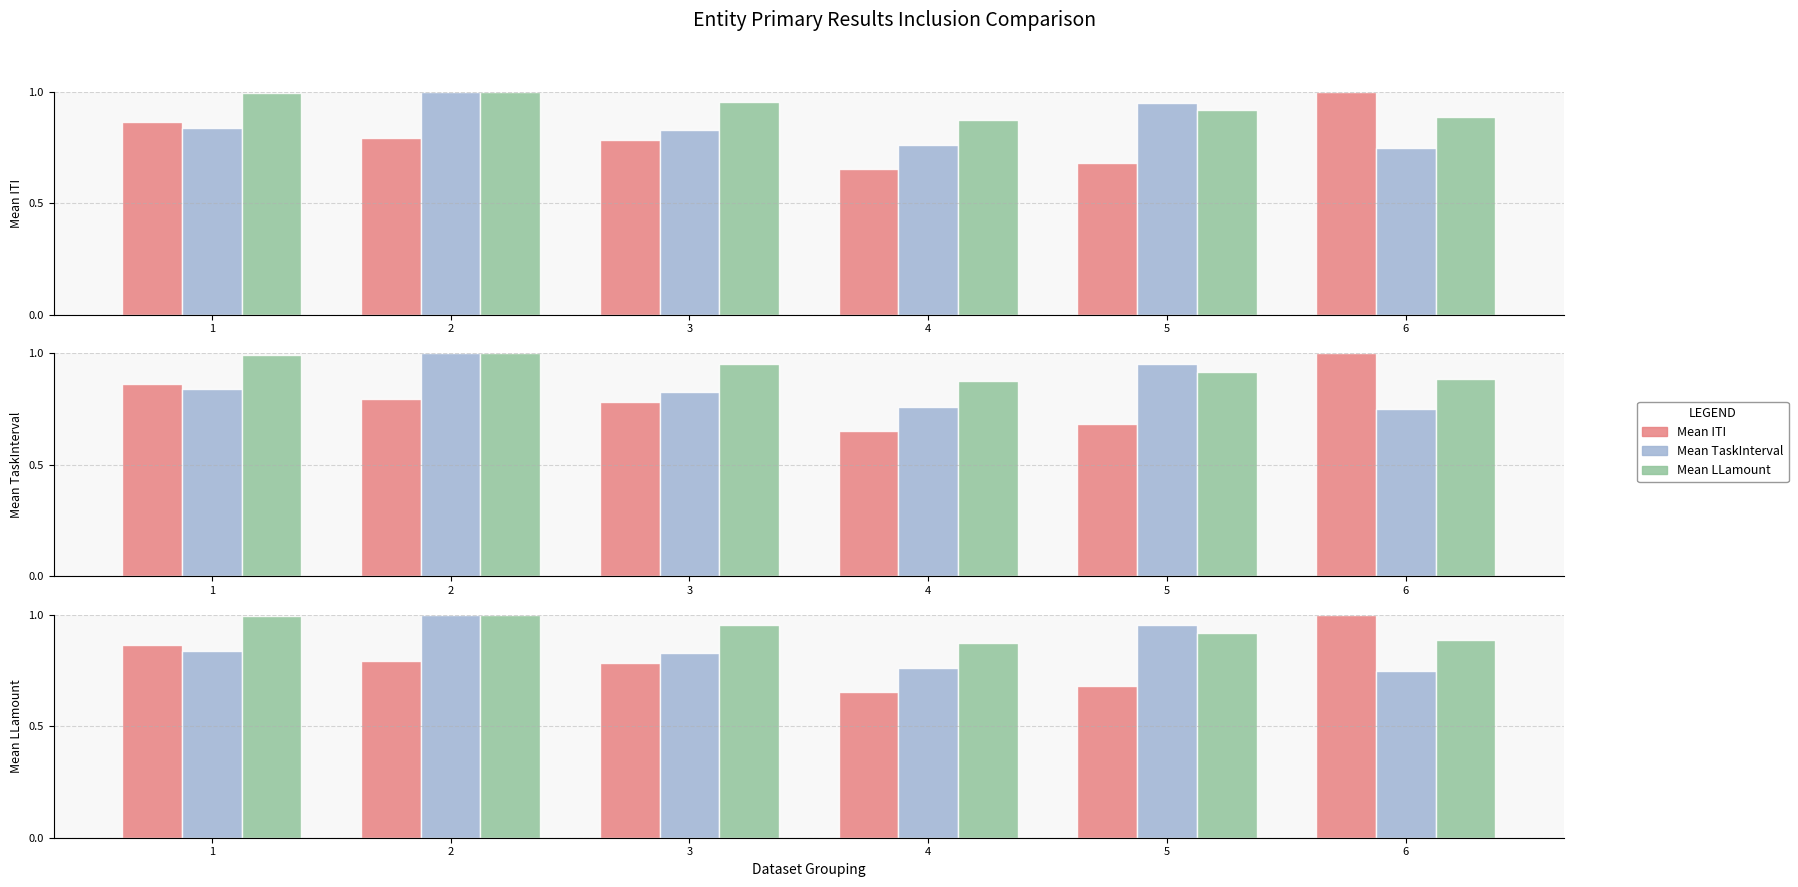

At which label does Mean ITI reach its peak?

6